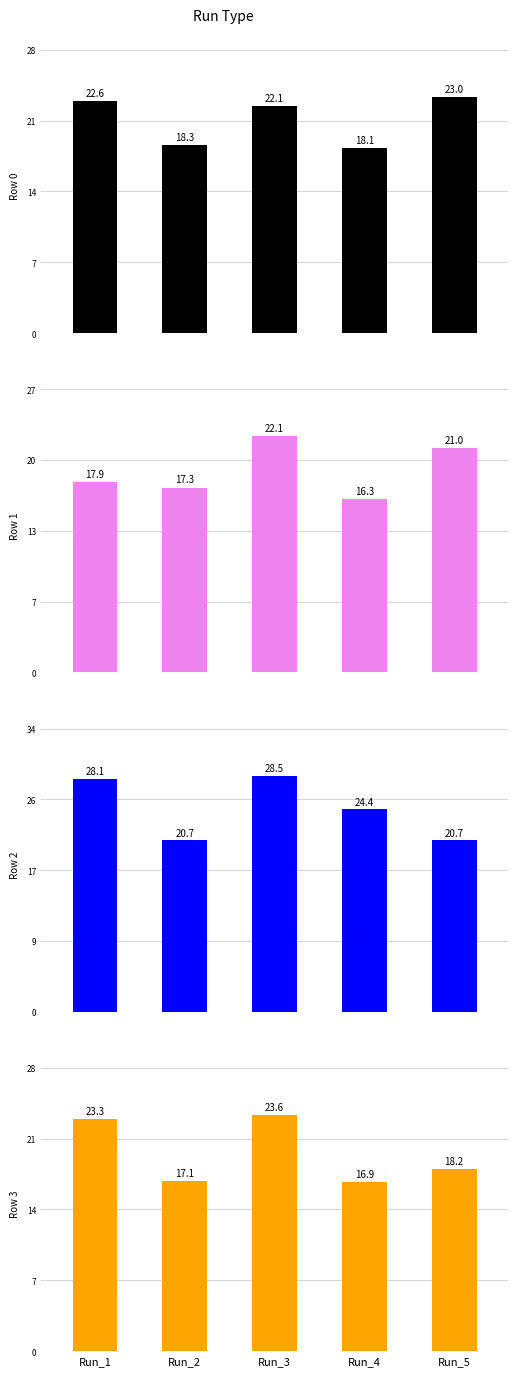

What is the lowest value of the Row 1 series?

16.3